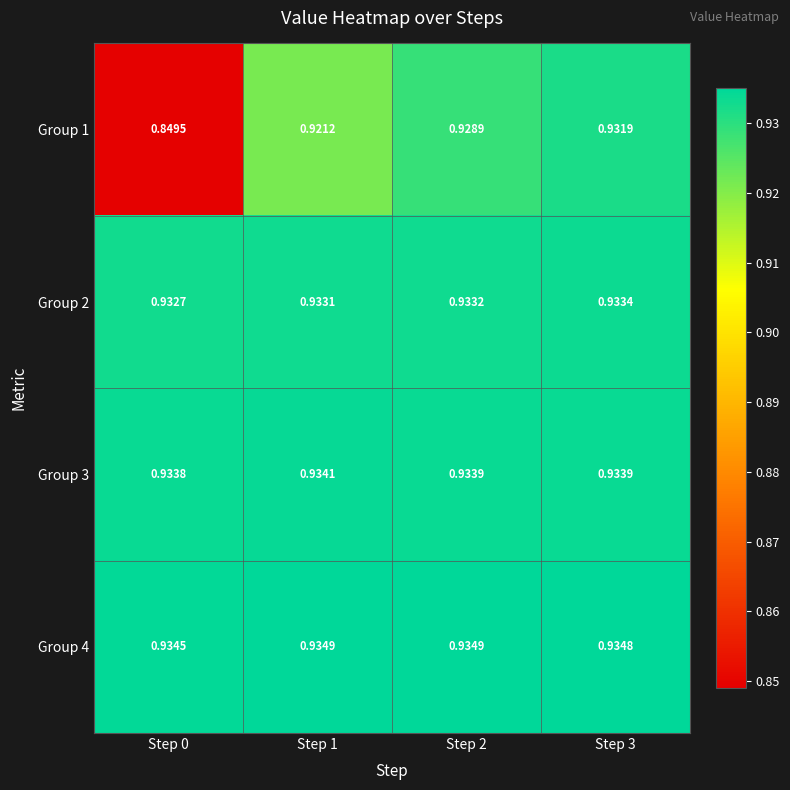

Which series has the widest spread of values?

Group 1